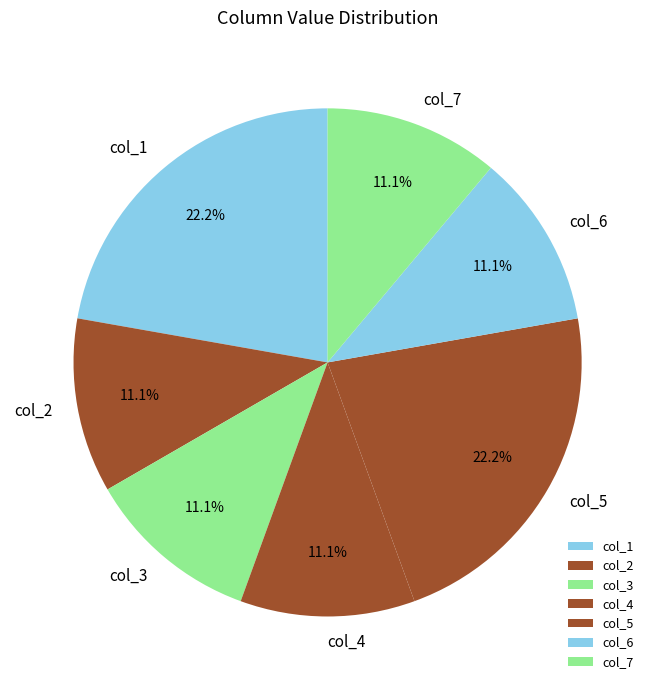

Is col_1 the majority of the pie?

No